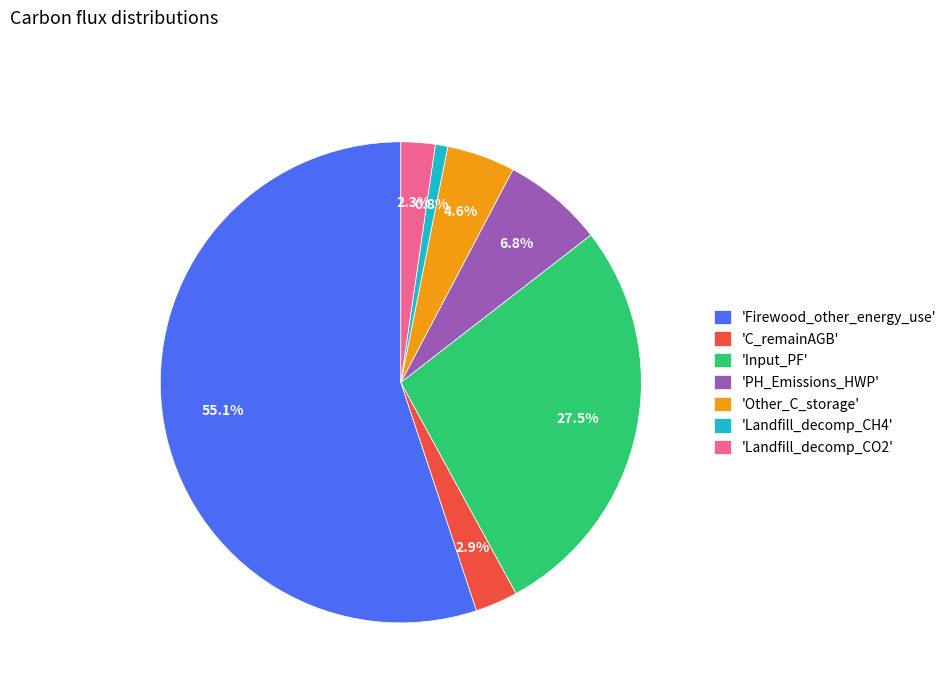

Rank the categories by value from highest to lowest.

'Firewood_other_energy_use', 'Input_PF', 'PH_Emissions_HWP', 'Other_C_storage', 'C_remainAGB', 'Landfill_decomp_CO2', 'Landfill_decomp_CH4'